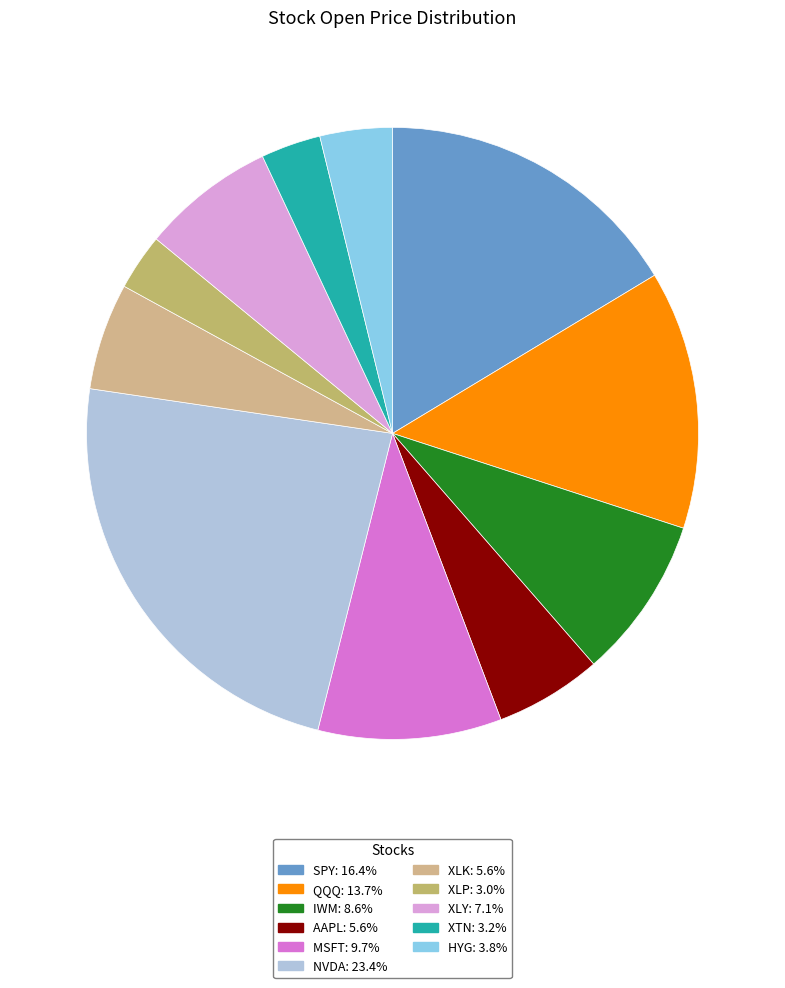

How many segments does this pie chart have?

11